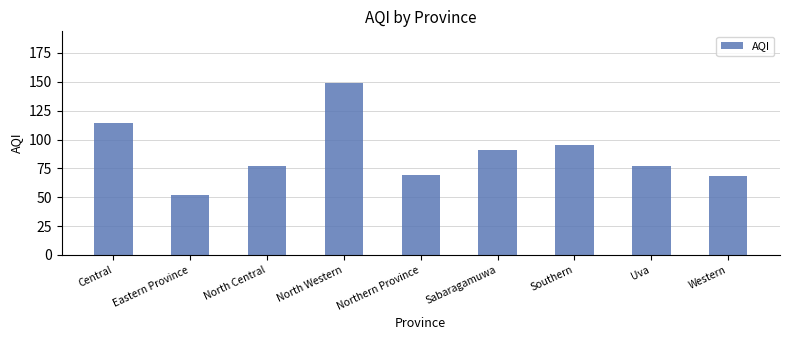

Read the value at Central, to the nearest 10.

110